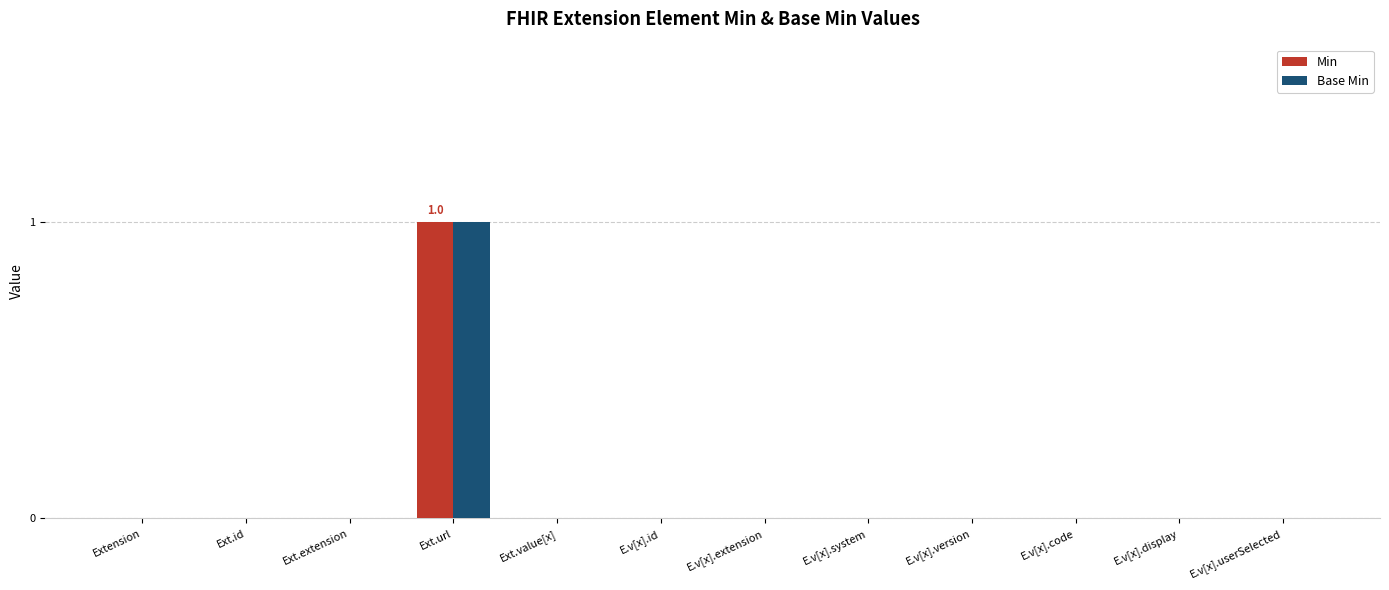

The Min series shows 0 at E.v[x].id. True or false?

True